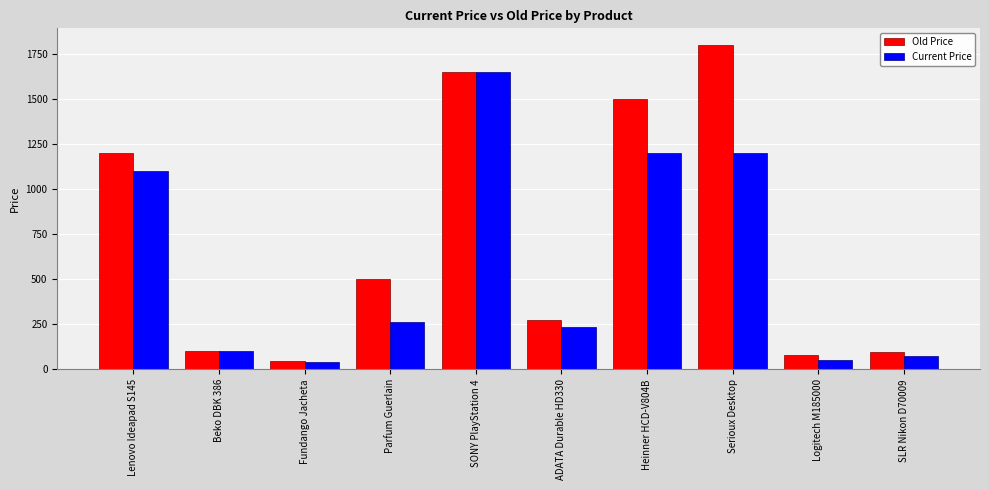

Is it true that Old Price equals 304.0 at Parfum Guerlain?

False